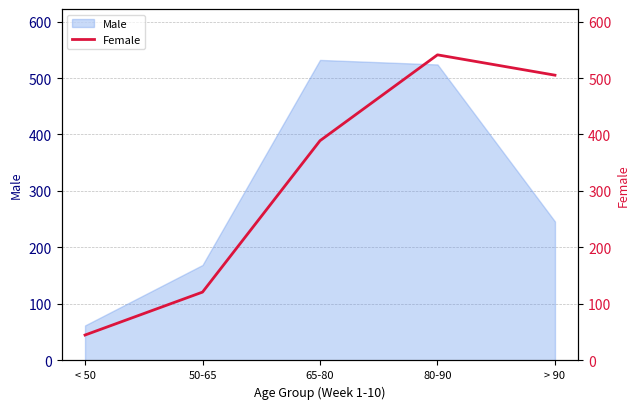

What is the smallest value displayed?

45